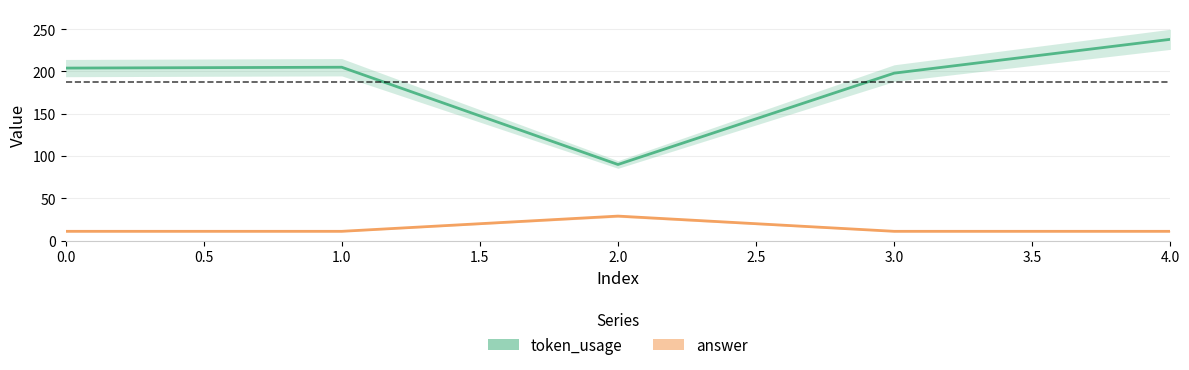

What is the maximum value for answer?

29